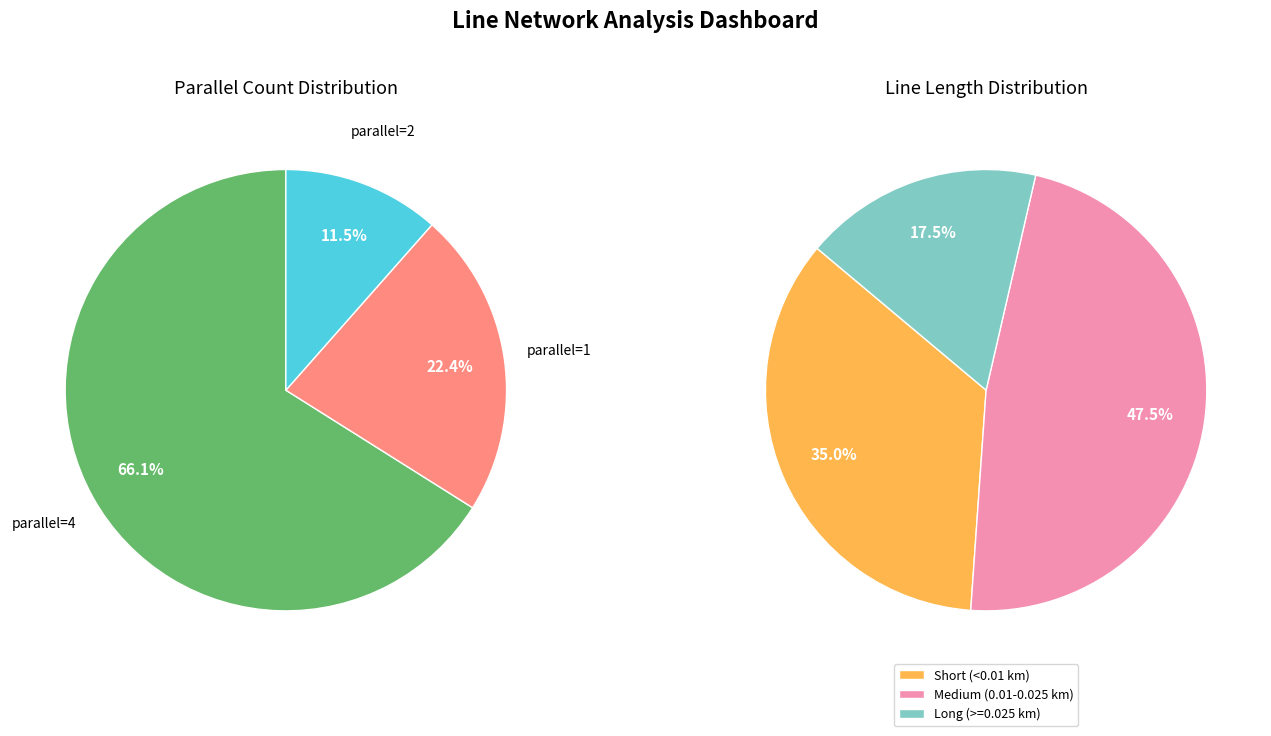

Which slice represents more than half of the pie?

4